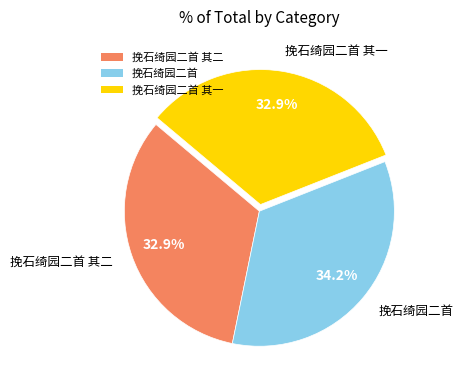

Is it true that 挽石绮园二首 其二 is 33% of the pie?

True